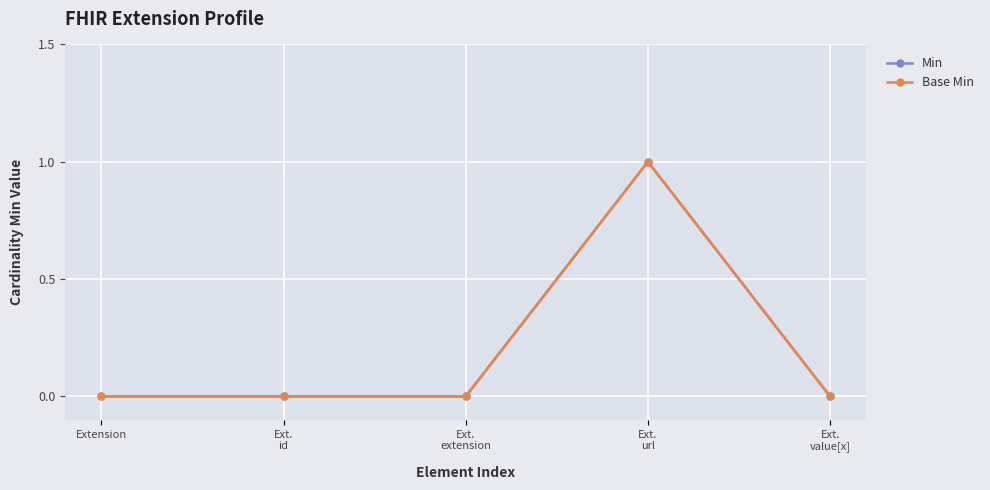

Is this an area chart (filled region under the line)?

No